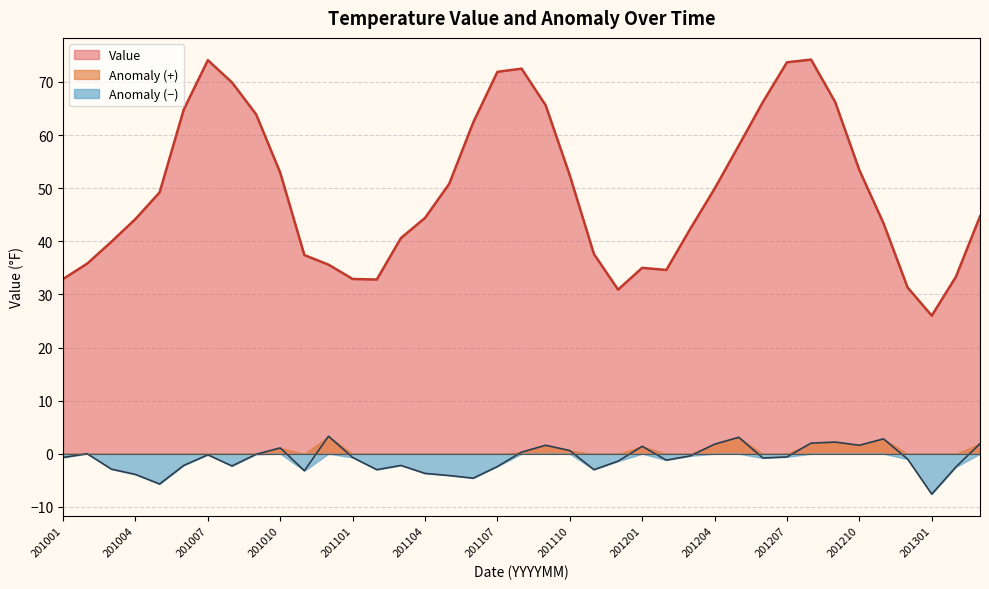

At how many categories does at least one series exceed -5?

39